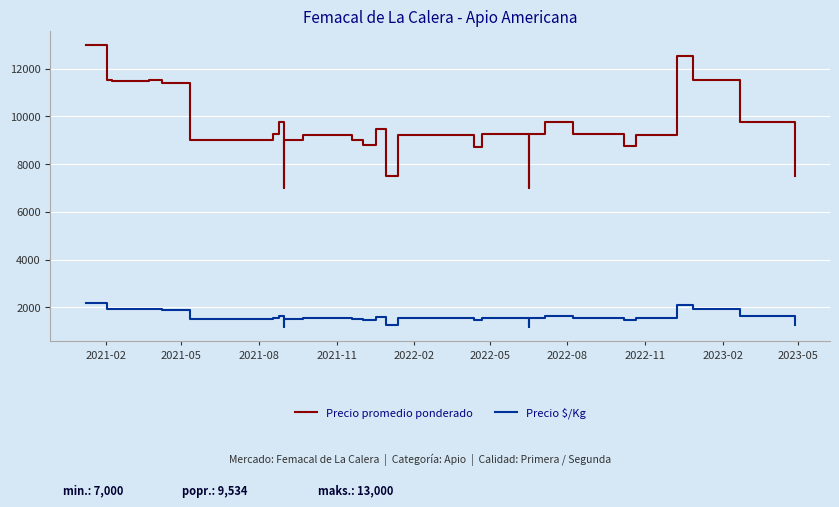

Reading left to right, what are all the values shown in this chart?

Precio promedio ponderado: 13000	11521	11478	11478	11522	11400	9000	9000	9000	9000	9260	9761	7000	9000	9214	9214	9000	8796	9480	8778	7500	8000	9227	9231	9211	9227	8700	9261	7000	9269	9762	9250	8761	9239	12524	11529	11529	9750	9000	7500
Precio $/Kg: 2167	1920	1913	1913	1920	1900	1500	1500	1500	1500	1543	1627	1167	1500	1536	1536	1500	1466	1580	1463	1250	1333	1538	1538	1535	1538	1450	1544	1167	1545	1627	1542	1460	1540	2087	1922	1922	1625	1500	1250